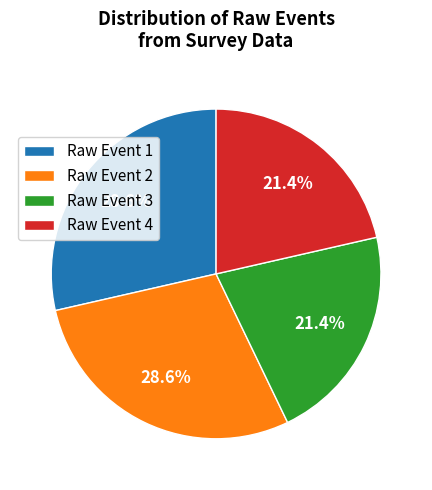

Count the number of slices in the pie.

4